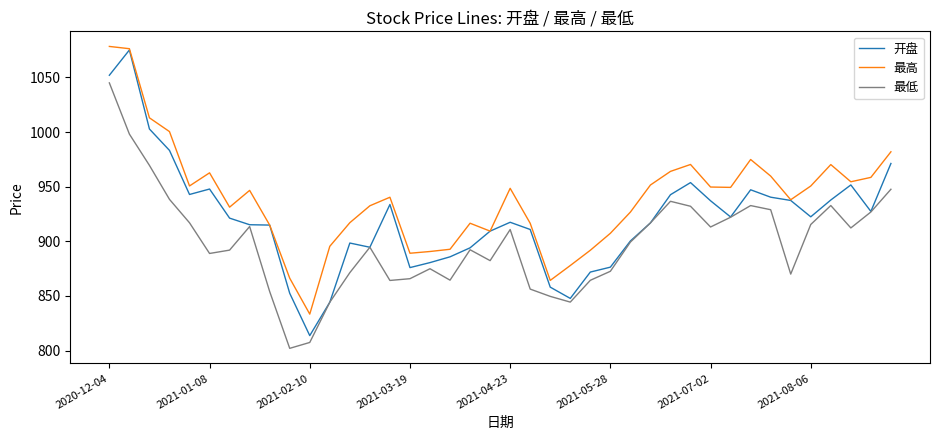

Which series has the largest total across all categories?

最高